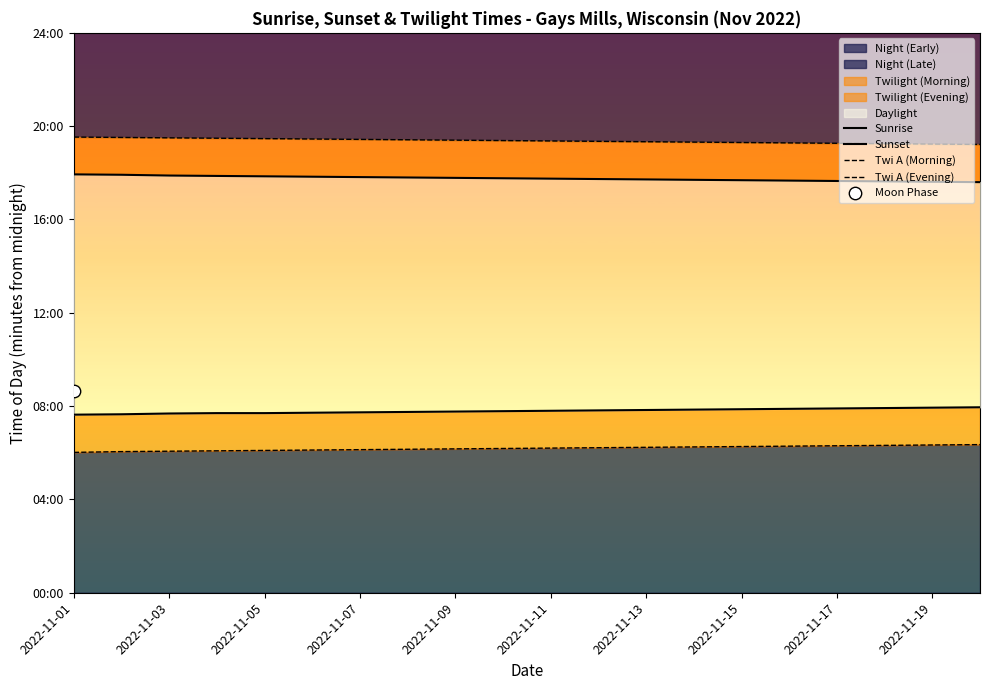

At which category is the sum across all series the highest?

2022-11-03